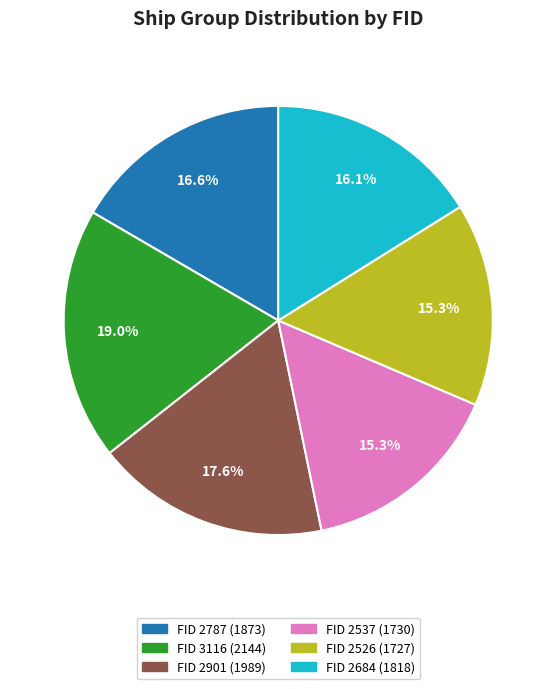

Is there any slice that represents more than half of the pie?

No